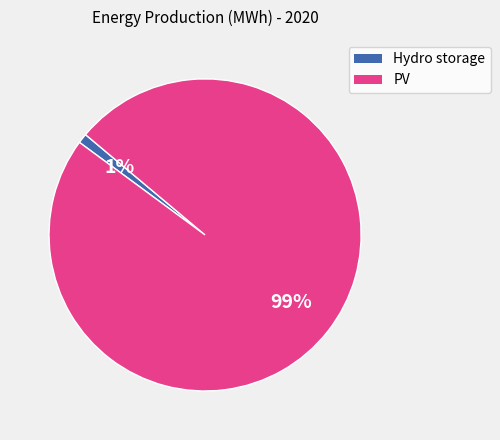

Combined, do PV and Hydro storage account for over 50%?

Yes